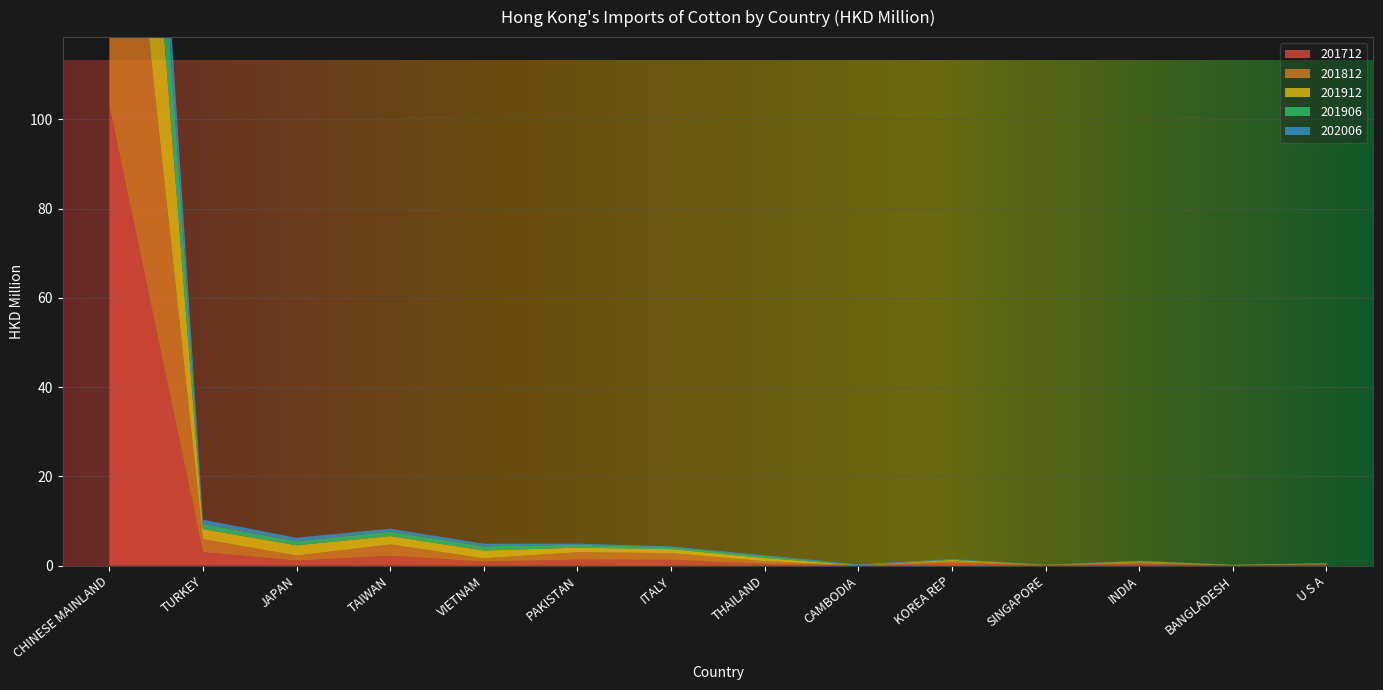

Reading left to right, what are all the values shown in this chart?

202006: 19.6	1.0	0.8	0.7	0.6	0.3	0.2	0.2	0.2	0.1	0.0	0.0	0.0	0.0
201912: 74.2	2.3	2.3	1.9	1.8	1.0	0.9	0.7	0.0	0.2	0.0	0.2	0.1	0.1
201712: 103.0	3.0	1.1	2.2	0.9	1.3	1.3	0.4	0.0	0.6	0.1	0.4	0.0	0.3
201906: 41.6	1.2	0.9	1.0	0.9	0.6	0.4	0.4	0.0	0.1	0.0	0.1	0.0	0.0
201812: 97.5	2.9	1.1	2.5	0.7	1.7	1.5	0.6	0.0	0.4	0.0	0.4	0.0	0.1